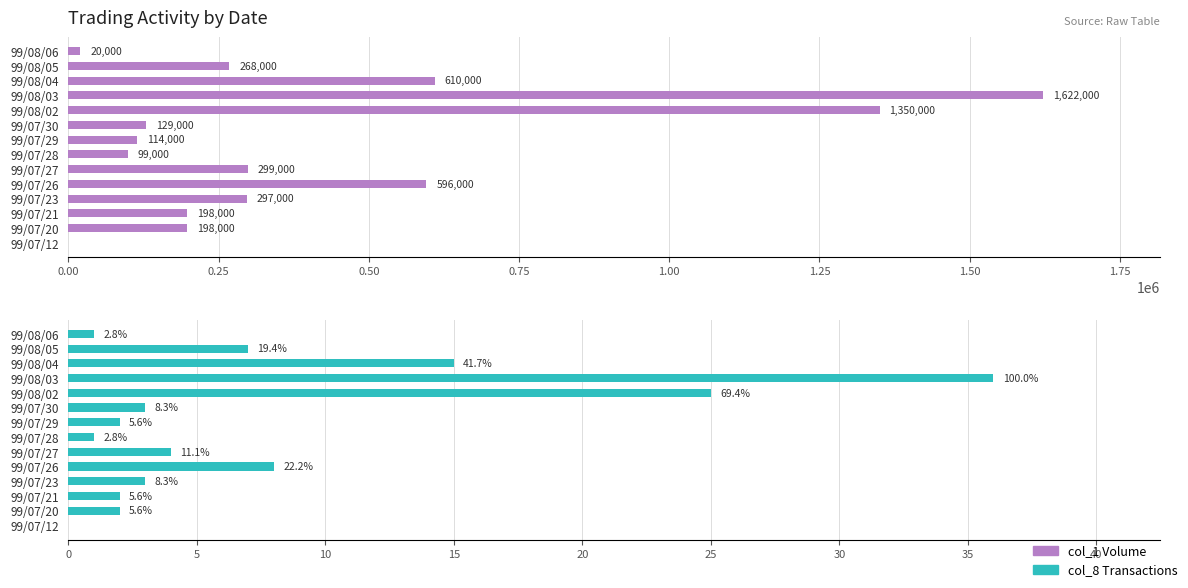

What are all the series names shown in the legend?

col_1 Volume, col_8 Transactions